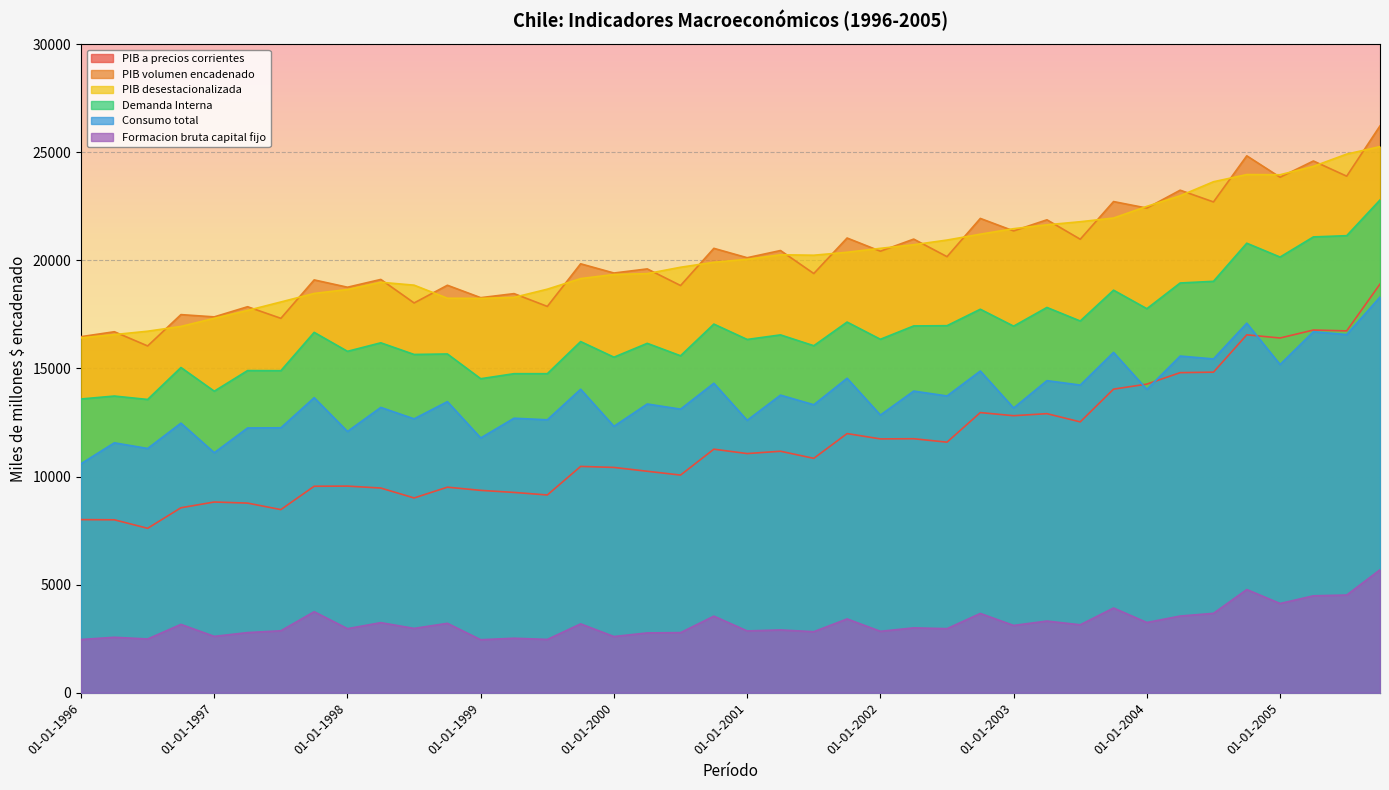

Reading right to left, extract all data points from this chart.

PIB a precios corrientes: 01-10-2005=18903.4	01-07-2005=16739.3	01-04-2005=16778.6	01-01-2005=16410.5	01-10-2004=16557.1	01-07-2004=14829.4	01-04-2004=14807.7	01-01-2004=14277.5	01-10-2003=14044.1	01-07-2003=12529.6	01-04-2003=12910.6	01-01-2003=12815.6	01-10-2002=12960.0	01-07-2002=11591.7	01-04-2002=11750.5	01-01-2002=11742.3	01-10-2001=11989.0	01-07-2001=10843.1	01-04-2001=11172.0	01-01-2001=11063.9	01-10-2000=11266.9	01-07-2000=10069.5	01-04-2000=10245.6	01-01-2000=10423.2	01-10-1999=10469.7	01-07-1999=9148.5	01-04-1999=9266.9	01-01-1999=9361.8	01-10-1998=9509.6	01-07-1998=9010.9	01-04-1998=9469.9	01-01-1998=9558.8	01-10-1997=9552.4	01-07-1997=8472.6	01-04-1997=8772.8	01-01-1997=8823.6	01-10-1996=8557.3	01-07-1996=7606.8	01-04-1996=8000.7	01-01-1996=8008.6
PIB volumen encadenado: 01-10-2005=26222.3	01-07-2005=23895.7	01-04-2005=24598.8	01-01-2005=23847.1	01-10-2004=24837.6	01-07-2004=22704.9	01-04-2004=23247.9	01-01-2004=22420.5	01-10-2003=22721.4	01-07-2003=20978.9	01-04-2003=21878.1	01-01-2003=21364.4	01-10-2002=21942.1	01-07-2002=20173.0	01-04-2002=20985.1	01-01-2002=20425.5	01-10-2001=21035.3	01-07-2001=19392.6	01-04-2001=20456.9	01-01-2001=20124.0	01-10-2000=20558.1	01-07-2000=18837.6	01-04-2000=19606.5	01-01-2000=19416.3	01-10-1999=19842.7	01-07-1999=17871.1	01-04-1999=18463.2	01-01-1999=18275.5	01-10-1998=18850.2	01-07-1998=18031.8	01-04-1998=19119.3	01-01-1998=18759.3	01-10-1997=19097.6	01-07-1997=17319.6	01-04-1997=17856.9	01-01-1997=17387.5	01-10-1996=17492.2	01-07-1996=16042.7	01-04-1996=16699.9	01-01-1996=16471.9
PIB desestacionalizada: 01-10-2005=25263.5	01-07-2005=24917.3	01-04-2005=24350.8	01-01-2005=23962.1	01-10-2004=23971.3	01-07-2004=23638.4	01-04-2004=22990.2	01-01-2004=22499.8	01-10-2003=21959.1	01-07-2003=21789.1	01-04-2003=21647.2	01-01-2003=21467.1	01-10-2002=21213.1	01-07-2002=20941.3	01-04-2002=20725.4	01-01-2002=20558.3	01-10-2001=20376.5	01-07-2001=20239.2	01-04-2001=20260.6	01-01-2001=20051.0	01-10-2000=19913.6	01-07-2000=19683.2	01-04-2000=19388.5	01-01-2000=19349.0	01-10-1999=19158.7	01-07-1999=18668.8	01-04-1999=18289.7	01-01-1999=18242.6	01-10-1998=18249.5	01-07-1998=18854.6	01-04-1998=18988.4	01-01-1998=18653.4	01-10-1997=18471.9	01-07-1997=18077.0	01-04-1997=17685.0	01-01-1997=17320.9	01-10-1996=16945.6	01-07-1996=16724.2	01-04-1996=16569.1	01-01-1996=16414.9
Demanda Interna: 01-10-2005=22795.3	01-07-2005=21143.7	01-04-2005=21086.4	01-01-2005=20154.1	01-10-2004=20795.3	01-07-2004=19032.3	01-04-2004=18955.3	01-01-2004=17766.0	01-10-2003=18622.6	01-07-2003=17196.0	01-04-2003=17823.4	01-01-2003=16957.9	01-10-2002=17740.8	01-07-2002=16979.8	01-04-2002=16969.0	01-01-2002=16351.0	01-10-2001=17147.6	01-07-2001=16052.9	01-04-2001=16554.1	01-01-2001=16343.2	01-10-2000=17054.0	01-07-2000=15587.6	01-04-2000=16163.5	01-01-2000=15522.7	01-10-1999=16245.4	01-07-1999=14759.0	01-04-1999=14759.2	01-01-1999=14526.7	01-10-1998=15671.3	01-07-1998=15648.9	01-04-1998=16188.2	01-01-1998=15793.8	01-10-1997=16671.2	01-07-1997=14897.5	01-04-1997=14903.1	01-01-1997=13949.3	01-10-1996=15045.0	01-07-1996=13567.1	01-04-1996=13724.9	01-01-1996=13589.3
Consumo total: 01-10-2005=18305.3	01-07-2005=16569.1	01-04-2005=16700.0	01-01-2005=15183.9	01-10-2004=17095.6	01-07-2004=15441.6	01-04-2004=15576.0	01-01-2004=14034.9	01-10-2003=15744.0	01-07-2003=14233.8	01-04-2003=14437.7	01-01-2003=13172.6	01-10-2002=14883.6	01-07-2002=13729.6	01-04-2002=13954.6	01-01-2002=12846.7	01-10-2001=14548.1	01-07-2001=13323.0	01-04-2001=13767.7	01-01-2001=12602.6	01-10-2000=14318.4	01-07-2000=13119.3	01-04-2000=13358.1	01-01-2000=12325.5	01-10-1999=14039.9	01-07-1999=12626.8	01-04-1999=12699.0	01-01-1999=11786.8	01-10-1998=13466.3	01-07-1998=12670.9	01-04-1998=13199.7	01-01-1998=12086.4	01-10-1997=13649.4	01-07-1997=12256.5	01-04-1997=12248.3	01-01-1997=11104.1	01-10-1996=12472.0	01-07-1996=11299.8	01-04-1996=11561.5	01-01-1996=10594.9
Formacion bruta capital fijo: 01-10-2005=5688.1	01-07-2005=4520.5	01-04-2005=4484.1	01-01-2005=4128.6	01-10-2004=4774.5	01-07-2004=3672.8	01-04-2004=3548.1	01-01-2004=3249.6	01-10-2003=3920.0	01-07-2003=3143.7	01-04-2003=3316.0	01-01-2003=3113.3	01-10-2002=3668.0	01-07-2002=2965.3	01-04-2002=3001.0	01-01-2002=2842.0	01-10-2001=3414.7	01-07-2001=2824.3	01-04-2001=2905.4	01-01-2001=2859.5	01-10-2000=3544.2	01-07-2000=2780.8	01-04-2000=2768.0	01-01-2000=2600.4	01-10-1999=3185.8	01-07-1999=2466.6	01-04-1999=2521.5	01-01-1999=2452.4	01-10-1998=3211.3	01-07-1998=2976.5	01-04-1998=3242.7	01-01-1998=2964.6	01-10-1997=3748.3	01-07-1997=2866.9	01-04-1997=2782.7	01-01-1997=2607.6	01-10-1996=3162.1	01-07-1996=2487.4	01-04-1996=2565.3	01-01-1996=2463.0